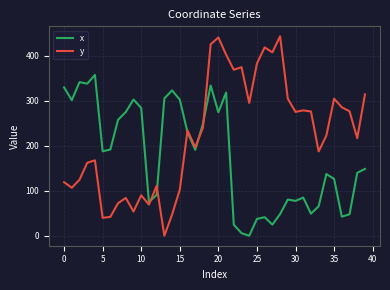

What are all the series names shown in the legend?

x, y